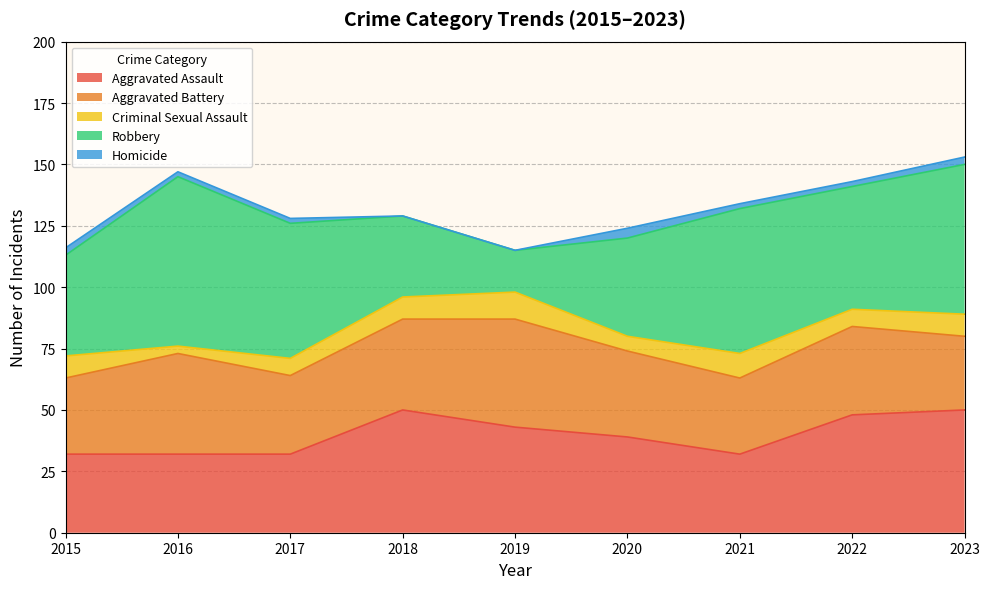

True or false: Criminal Sexual Assault and Aggravated Battery intersect in this chart.

False